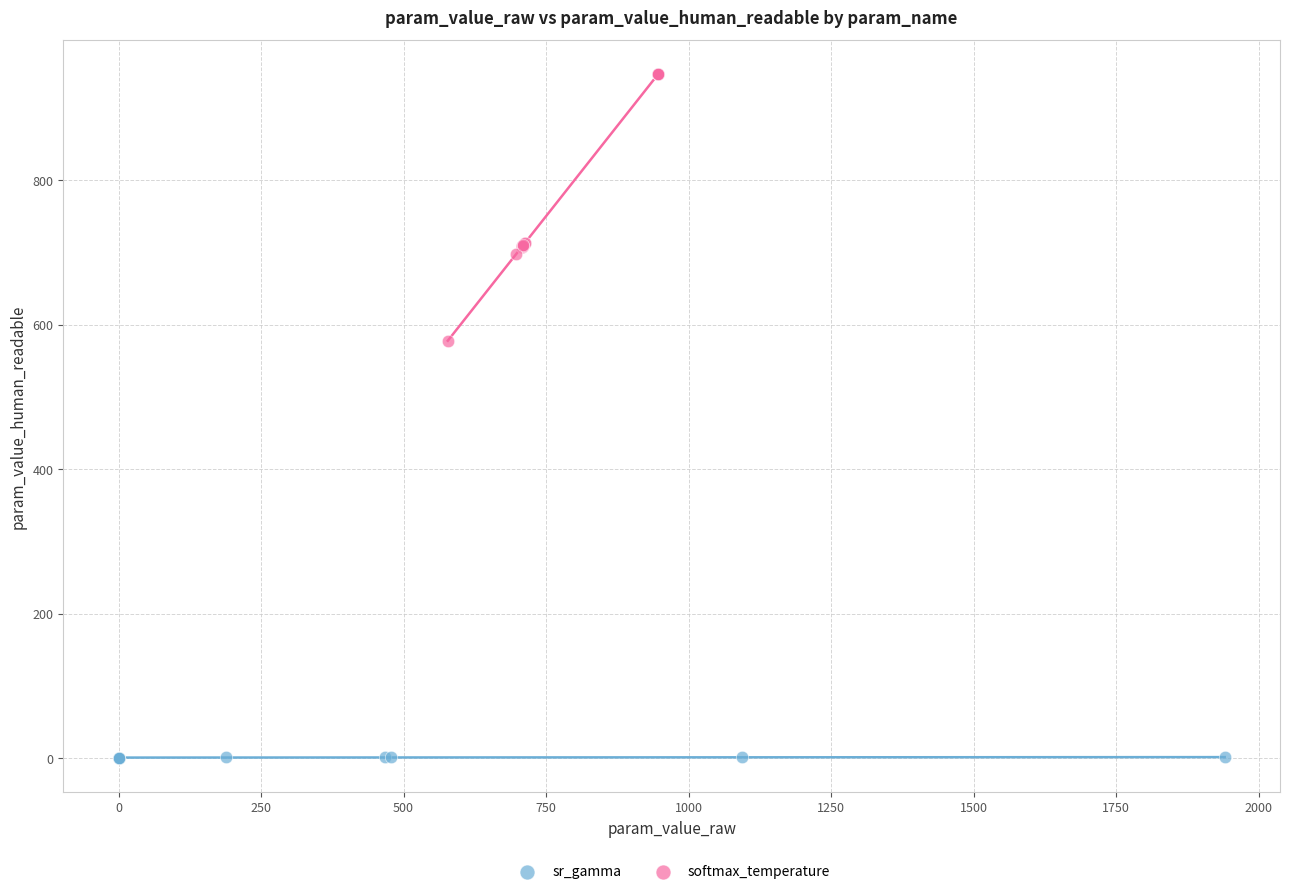

Which series reaches the maximum Y coordinate?

softmax_temperature